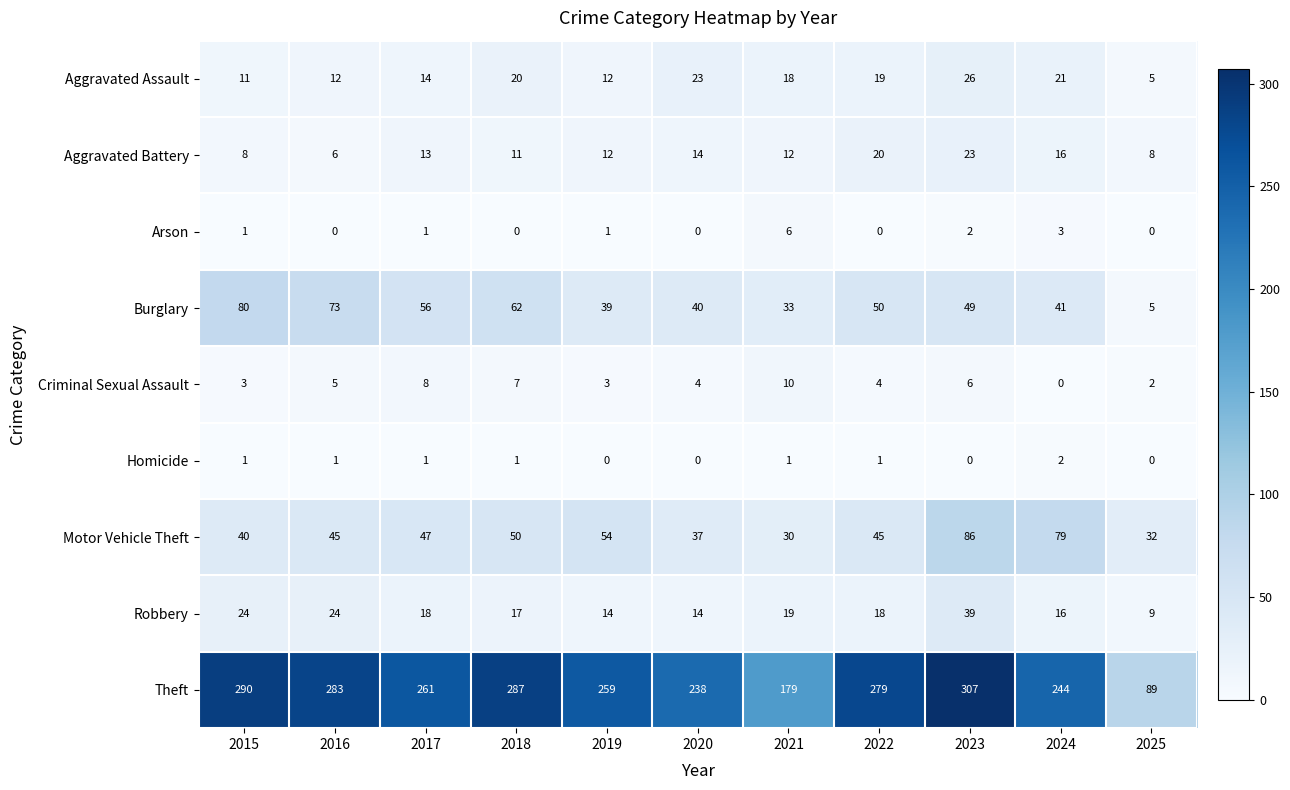

At which label does Motor Vehicle Theft reach its minimum?

2021